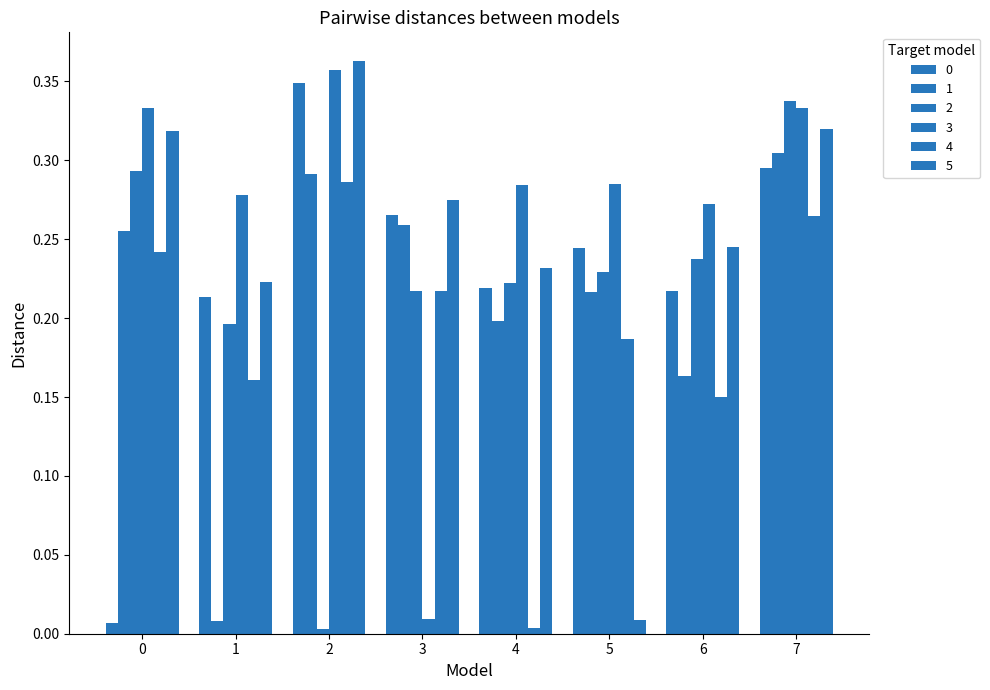

Count the number of categories in the chart.

8